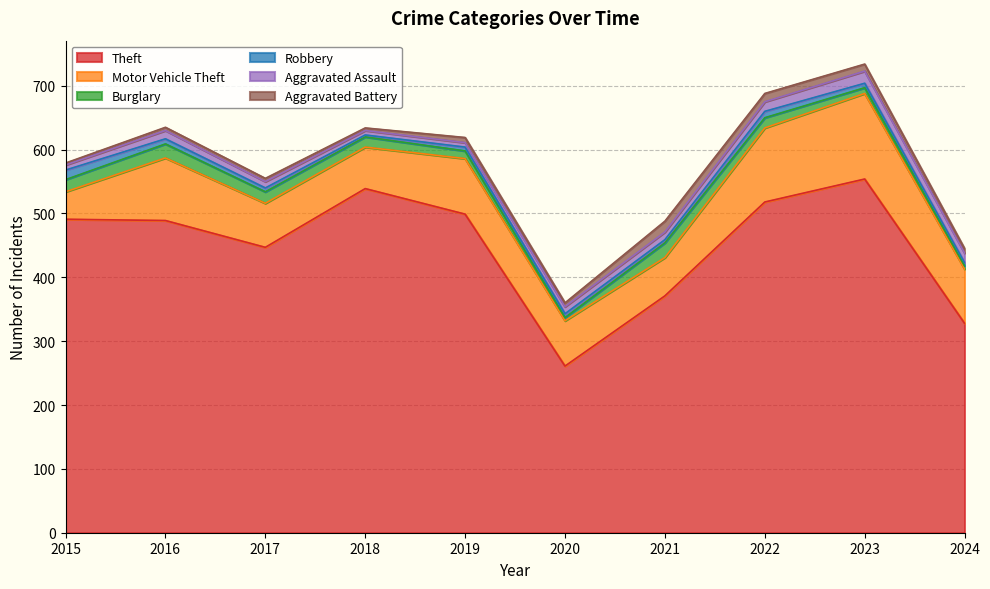

How many interior local valleys does the Theft series have?

2